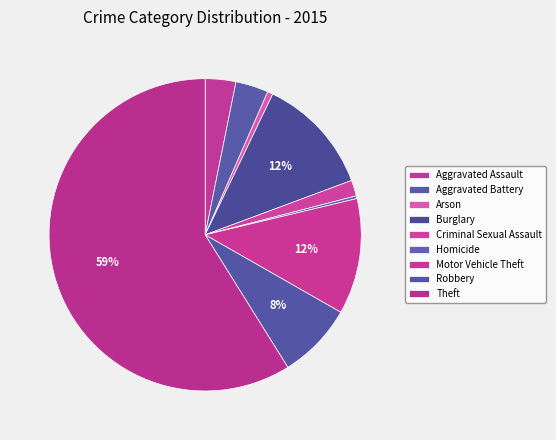

Is Theft the majority of the pie?

Yes